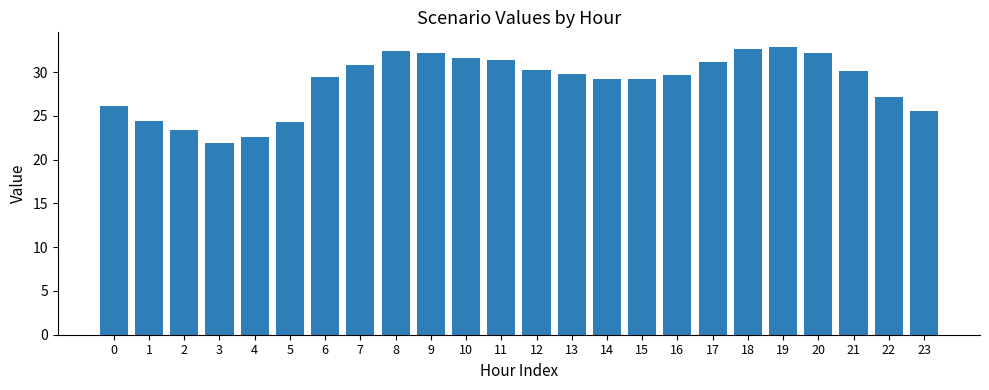

What is the smallest value displayed?

21.9